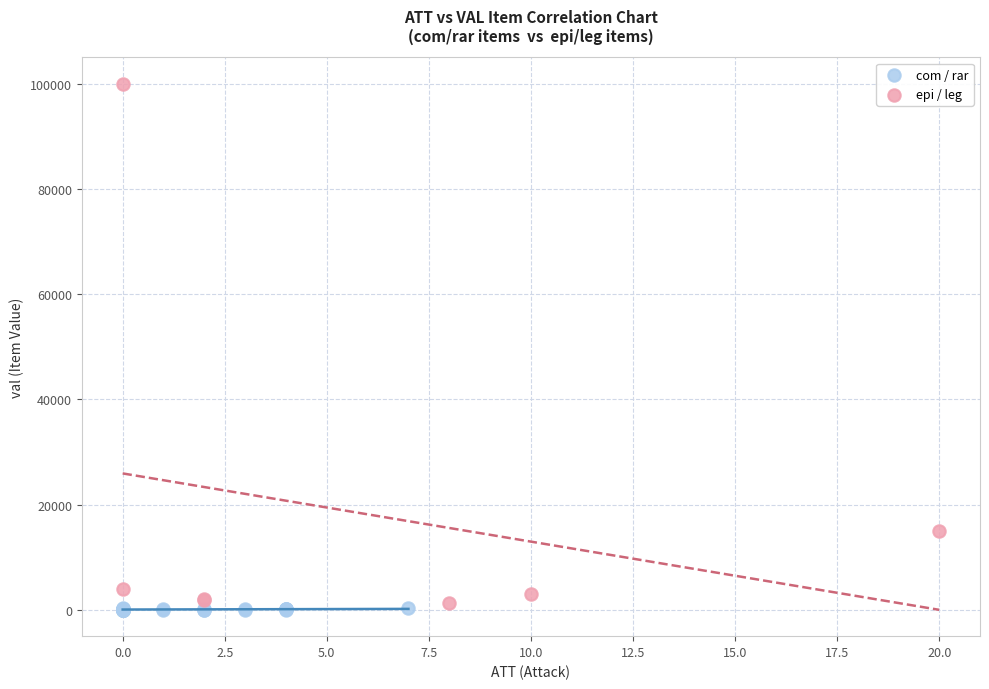

Which series has the largest Y range (max minus min)?

epi / leg